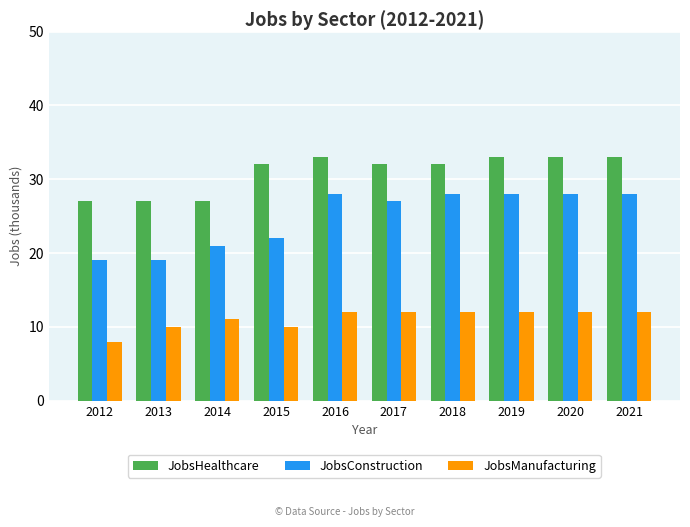

Rank the series by their average value, from lowest to highest.

JobsManufacturing, JobsConstruction, JobsHealthcare